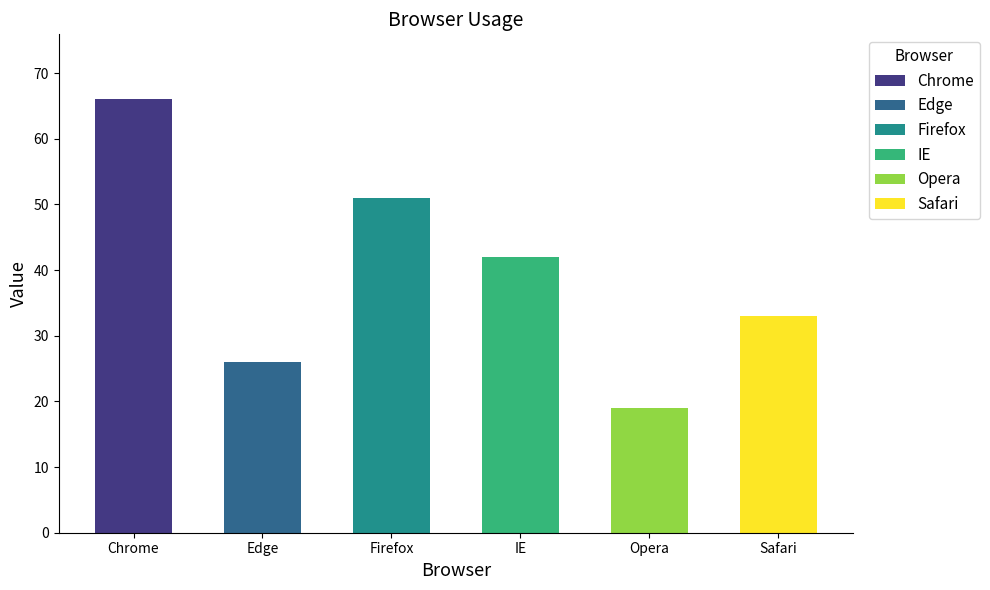

Reading left to right, list all the values displayed in this chart.

66	26	51	42	19	33